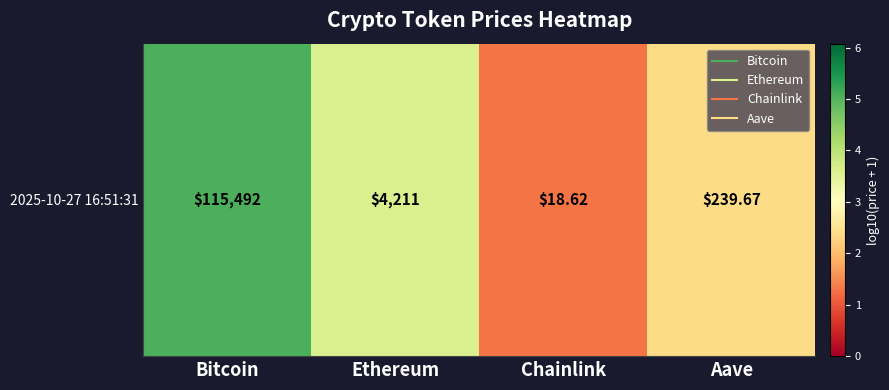

Which has a higher value, Ethereum or Aave?

Ethereum